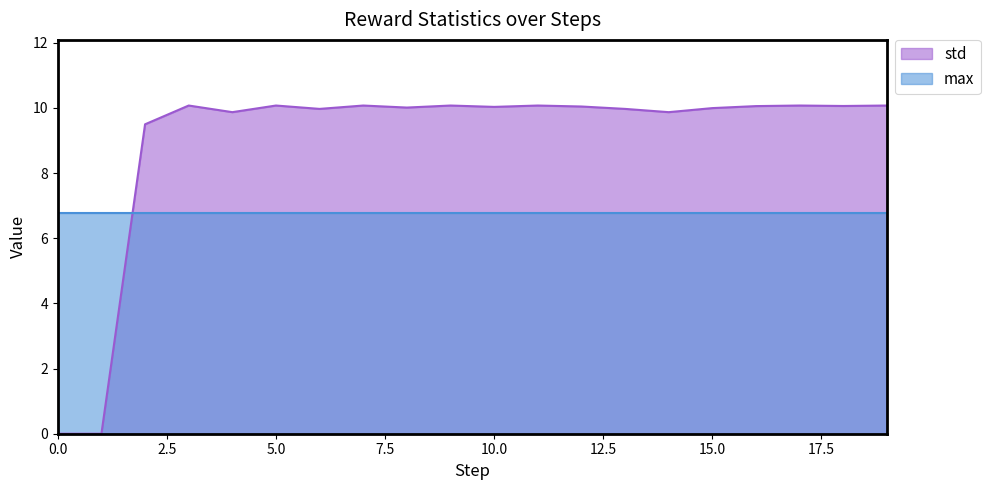

What is the maximum value shown in the chart?

10.1